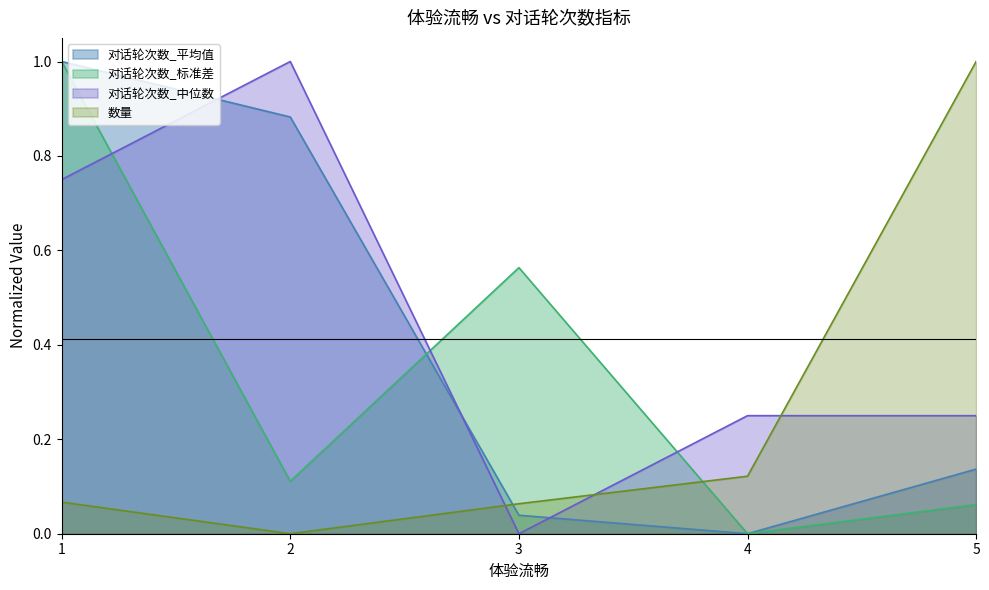

True or false: 数量 has a value of 0.1 at 4.

True